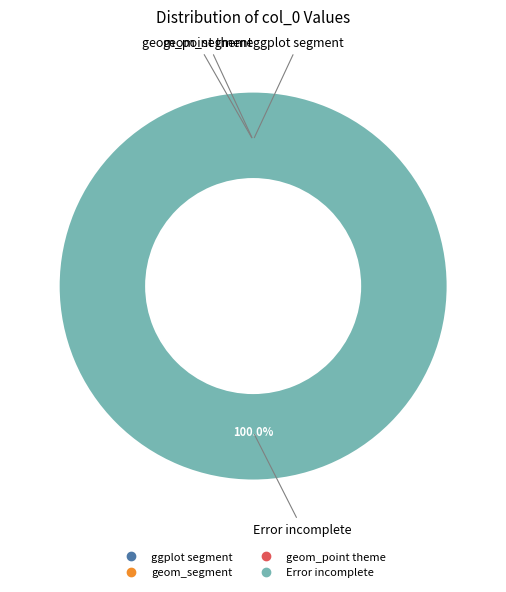

Is it true that Error incomplete is 87% of the pie?

False